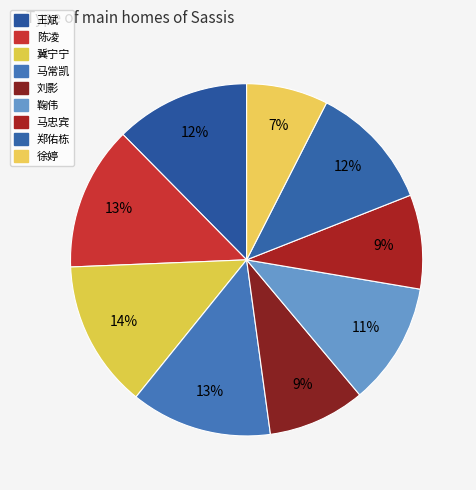

What percentage is the 刘影 slice, to the nearest percent?

9%